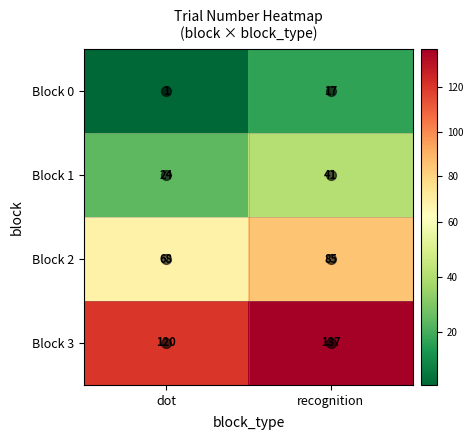

The value of Block 2 at dot is 68. True or false?

True